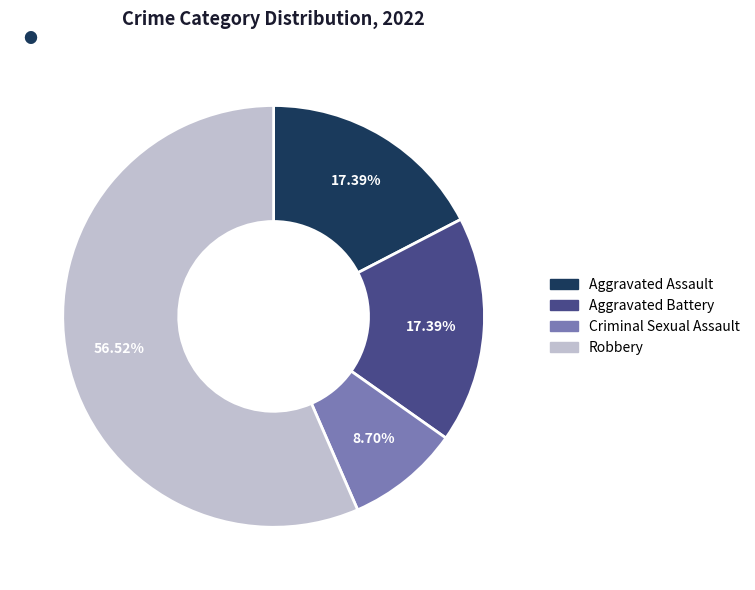

Does any single category account for the majority?

Yes